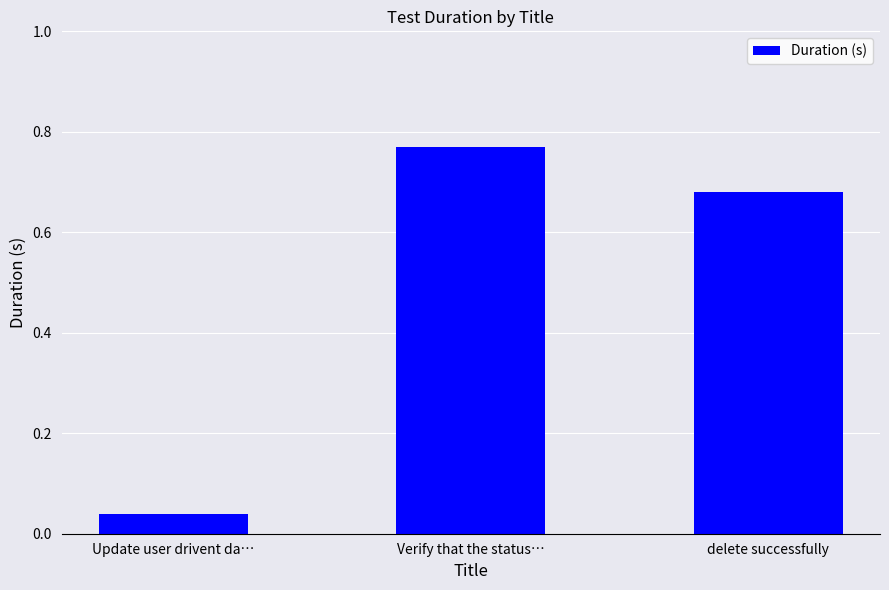

Is it true that the value at delete successfully is 0.4?

False